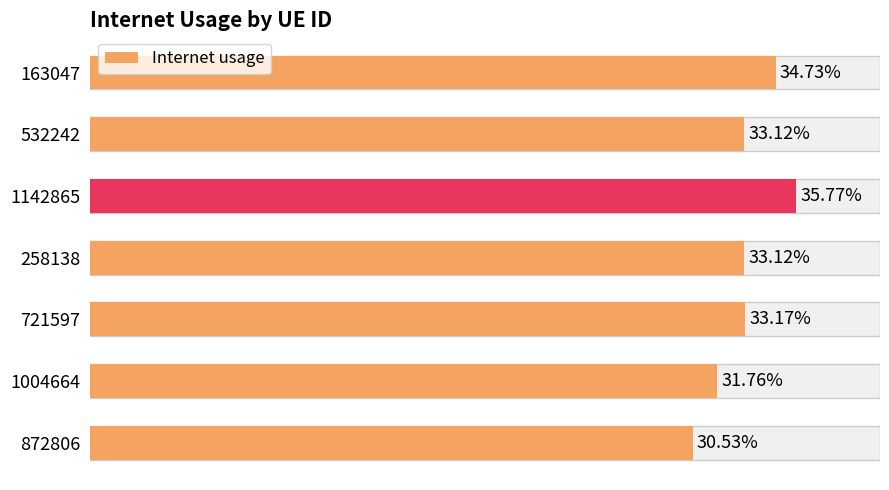

What is the greatest value displayed?

0.4